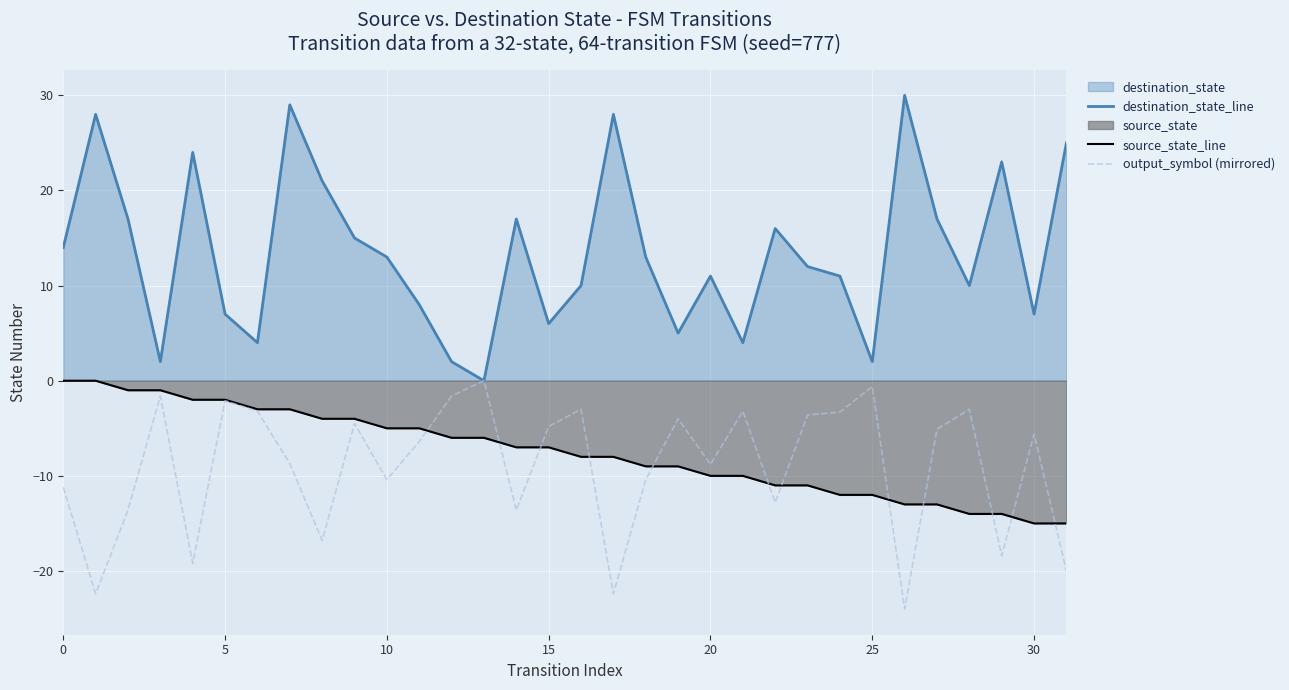

What is the sum of all output_symbol (mirrored) values?

-288.3